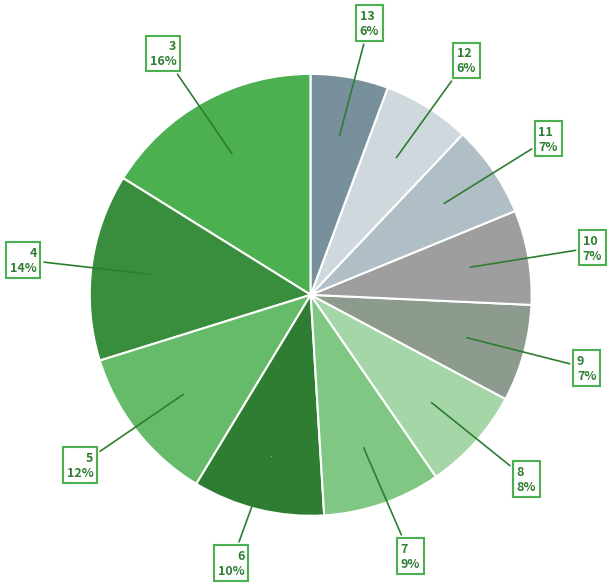

Which has a higher value, 10 or 5?

5